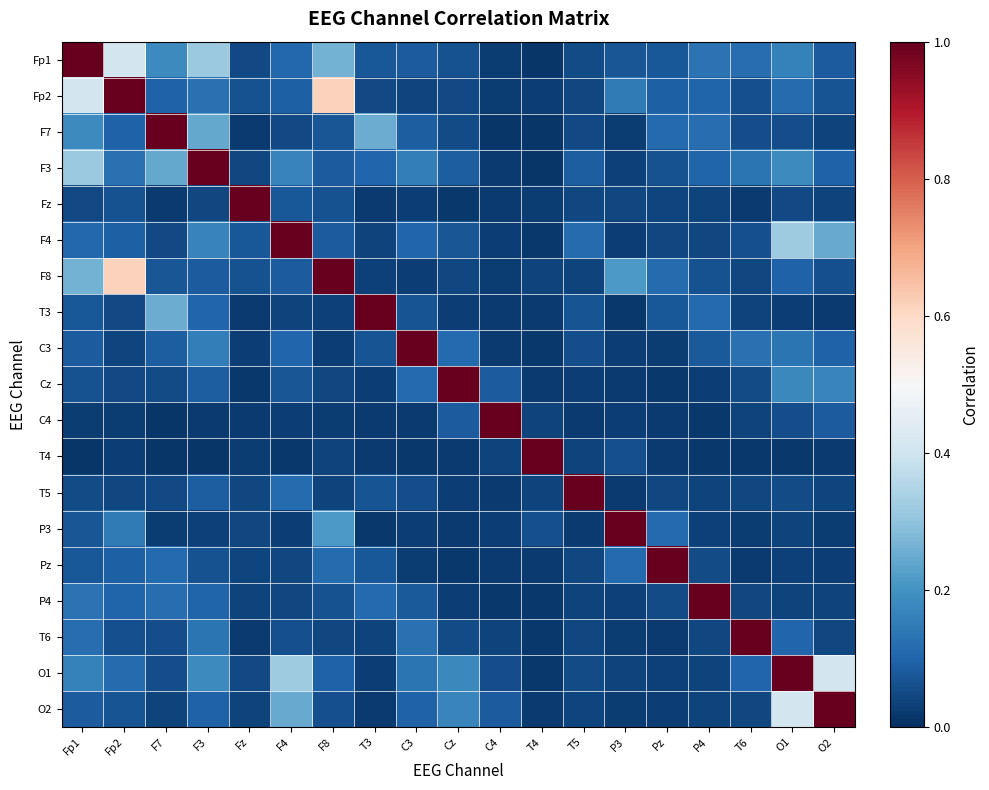

Which label corresponds to the largest value in the chart?

Fp1